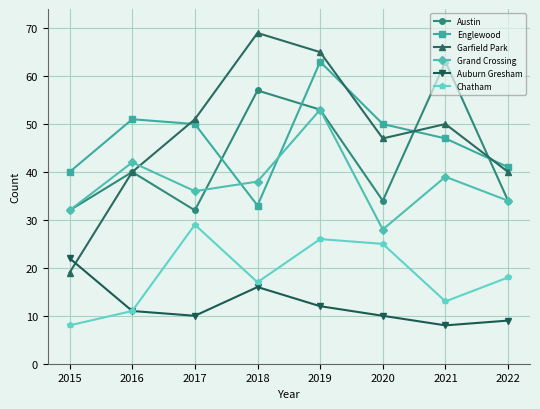

What is the total value across all series at 2018?

230